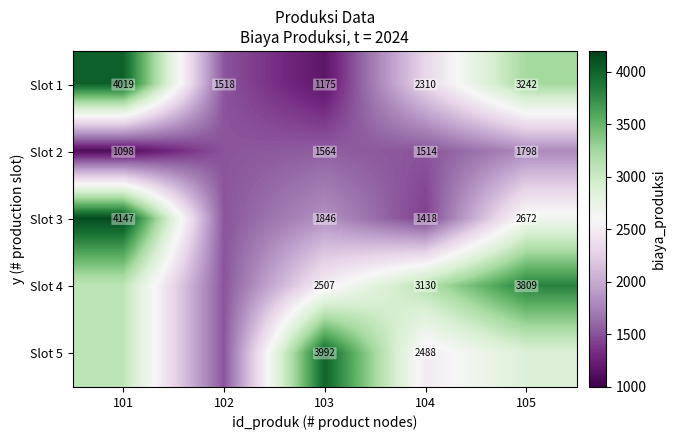

How many categories are shown in the chart?

5